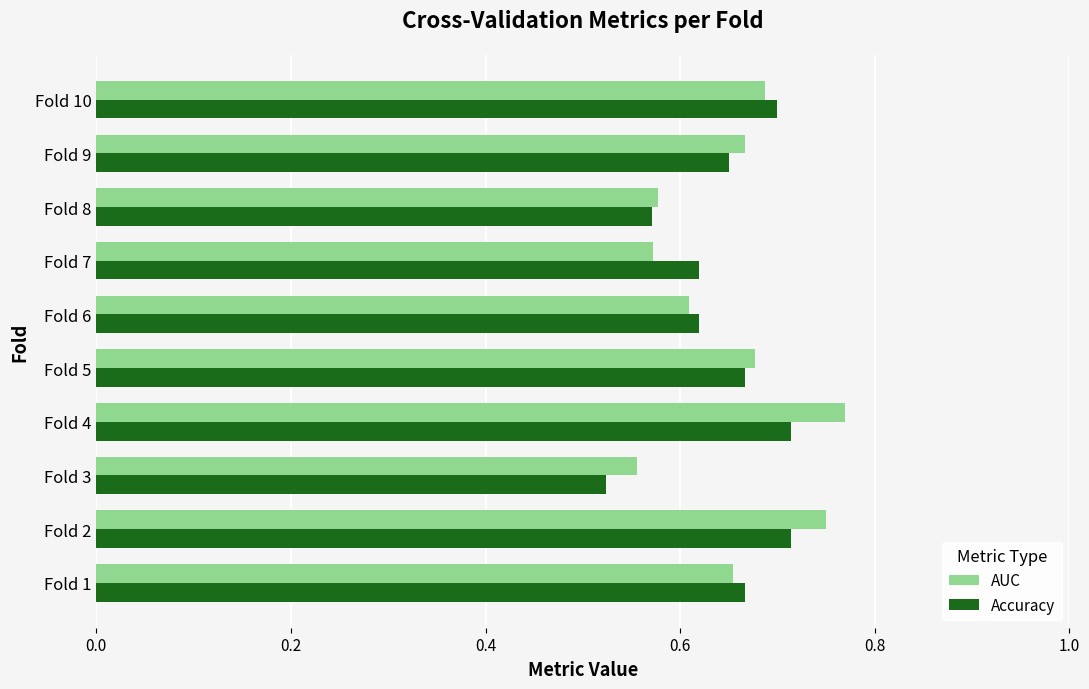

The Accuracy series shows 0.6 at Fold 8. True or false?

True